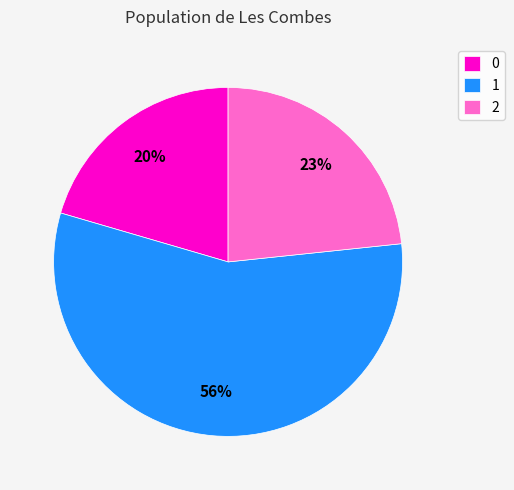

Rank the categories by value from lowest to highest.

0, 2, 1